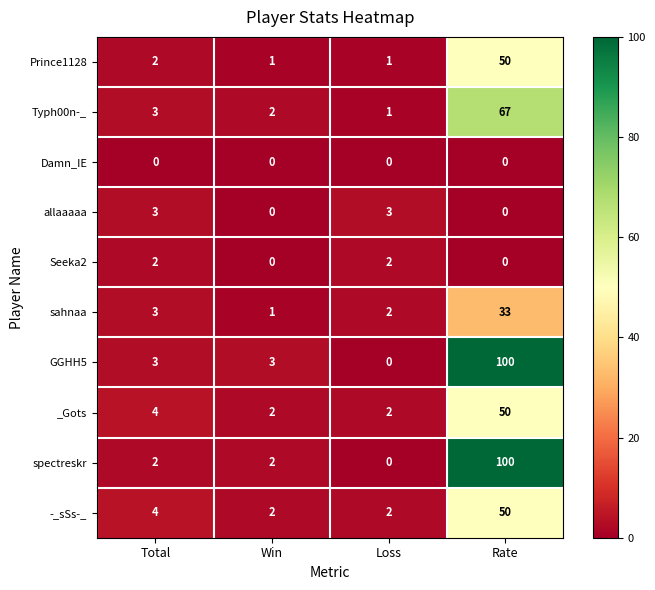

What is the maximum value shown in the chart?

100